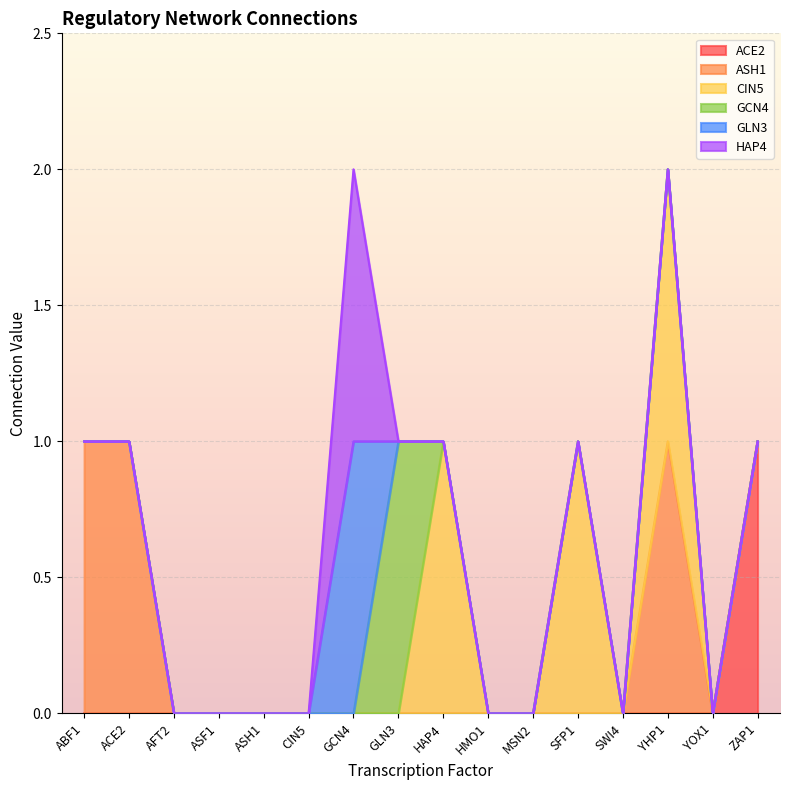

What position from the right is ASF1?

13